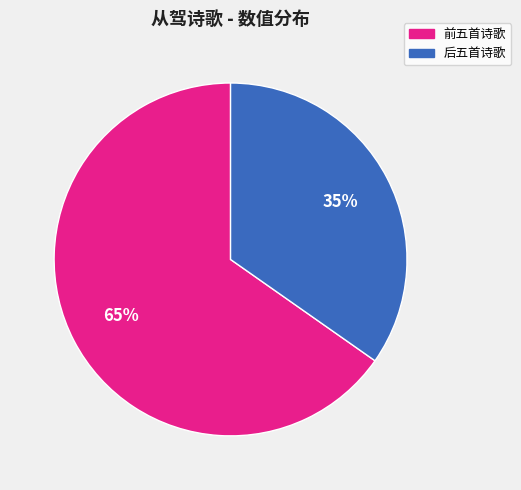

Is there a majority slice in this chart?

Yes